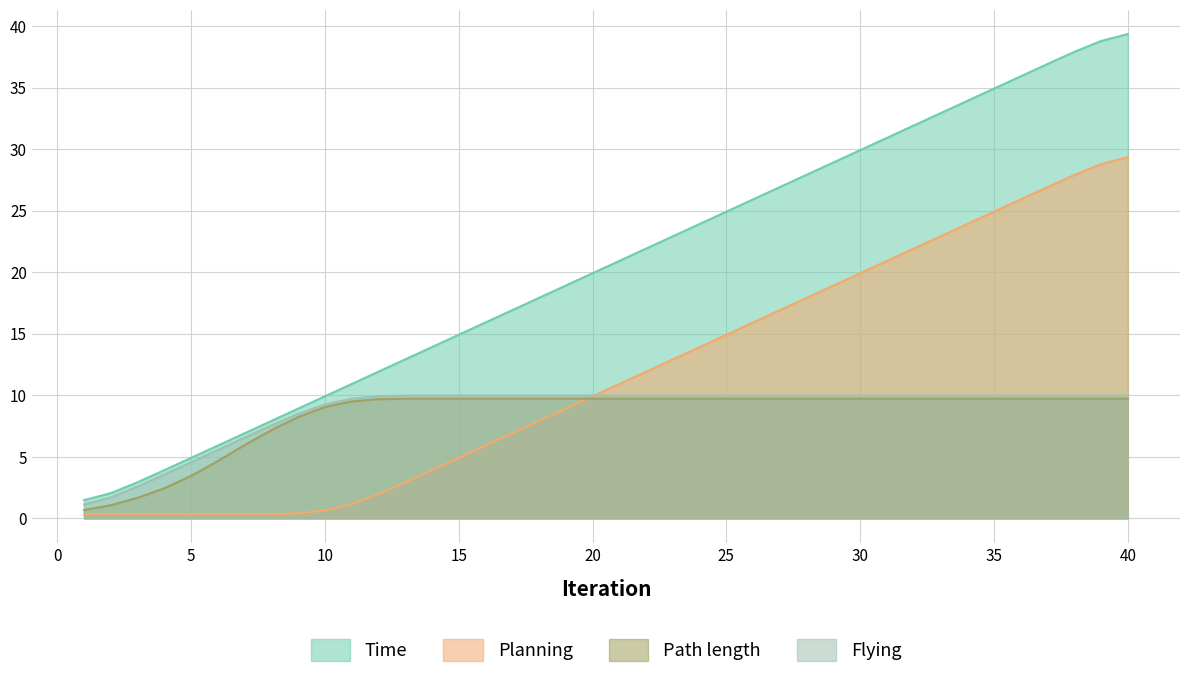

What is the spread (max minus min) of values at 30?

20.2